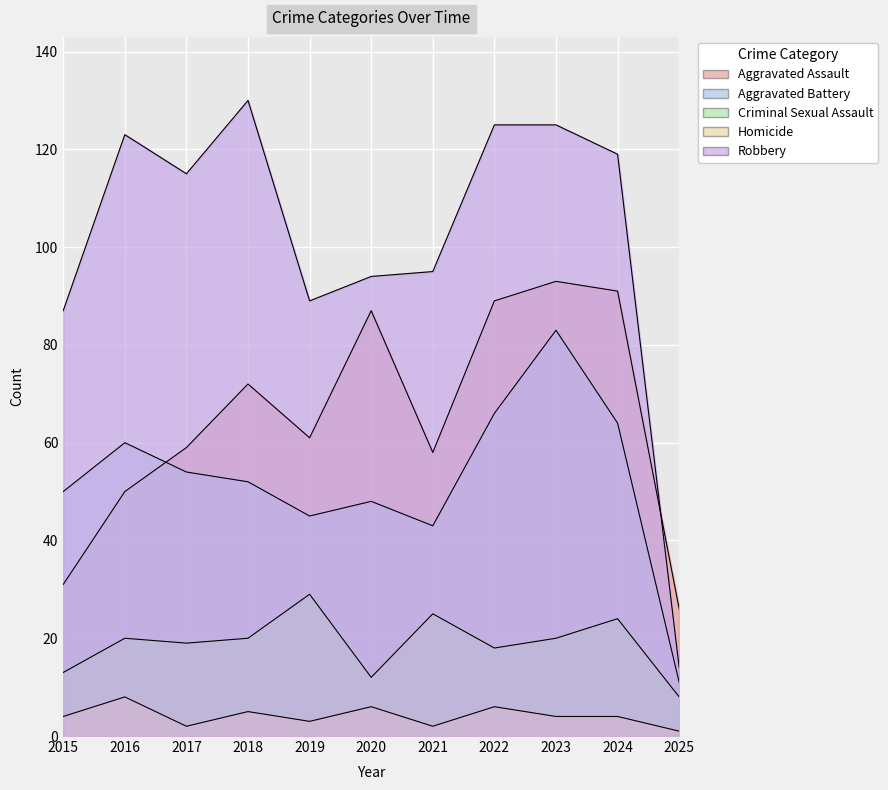

What is the value of the Aggravated Battery point at the 10th from the left?

64